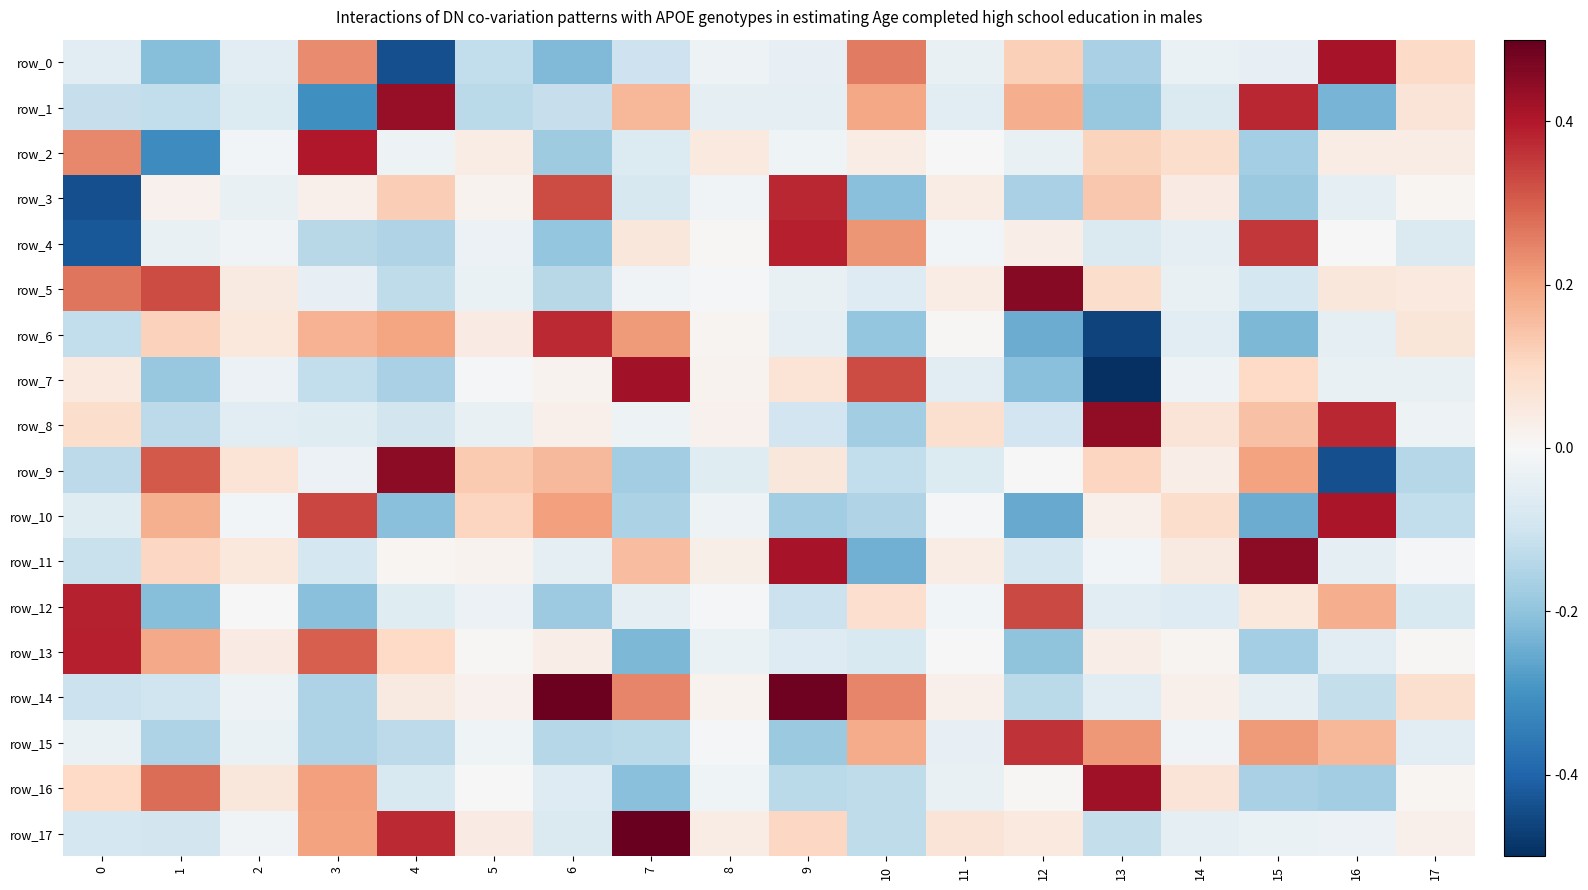

Where is row_17 nearest to the value 1958?

3